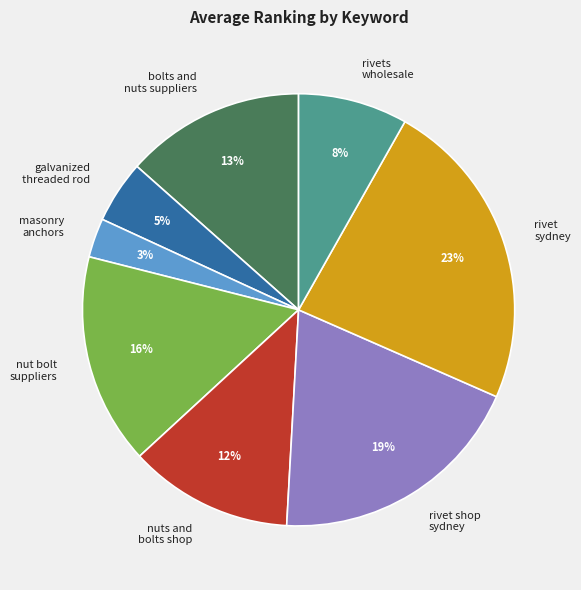

Rank the categories by value from highest to lowest.

rivet sydney, rivet shop sydney, nut bolt suppliers, bolts and nuts suppliers, nuts and bolts shop, rivets wholesale, galvanized threaded rod, masonry anchors